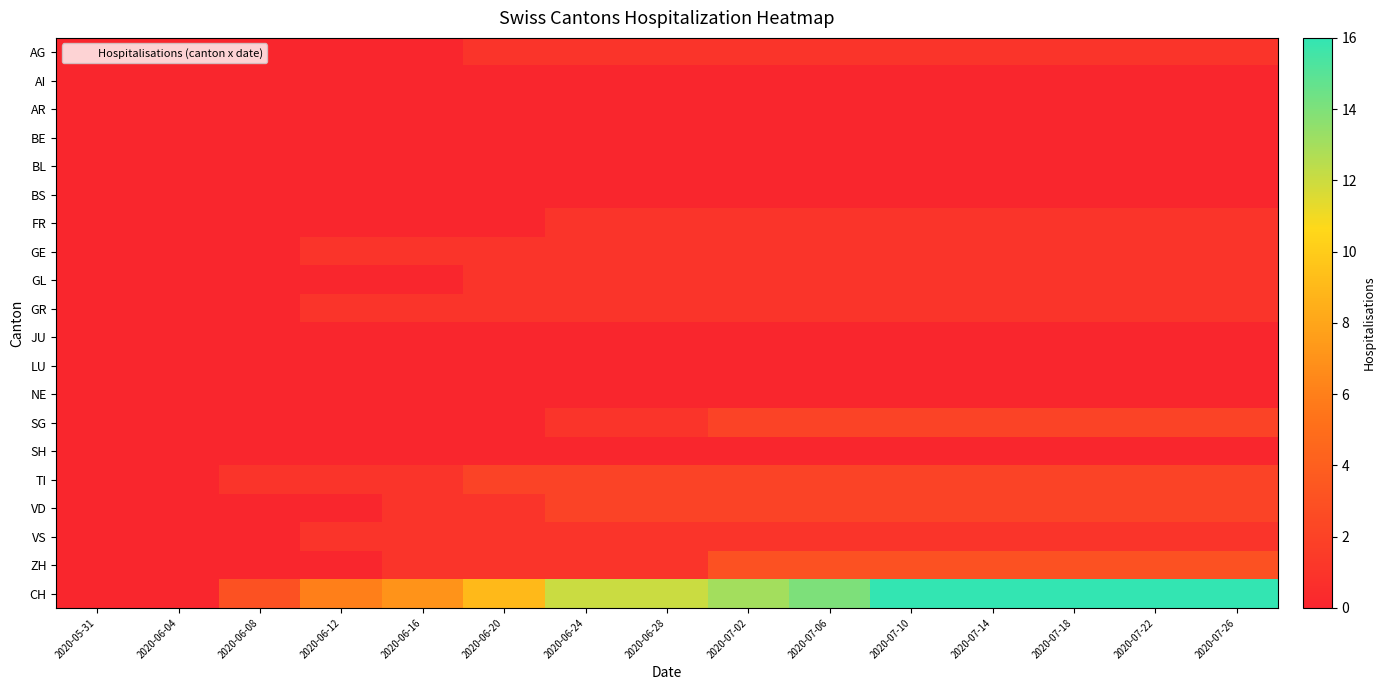

Which series has the largest total across all categories?

CH